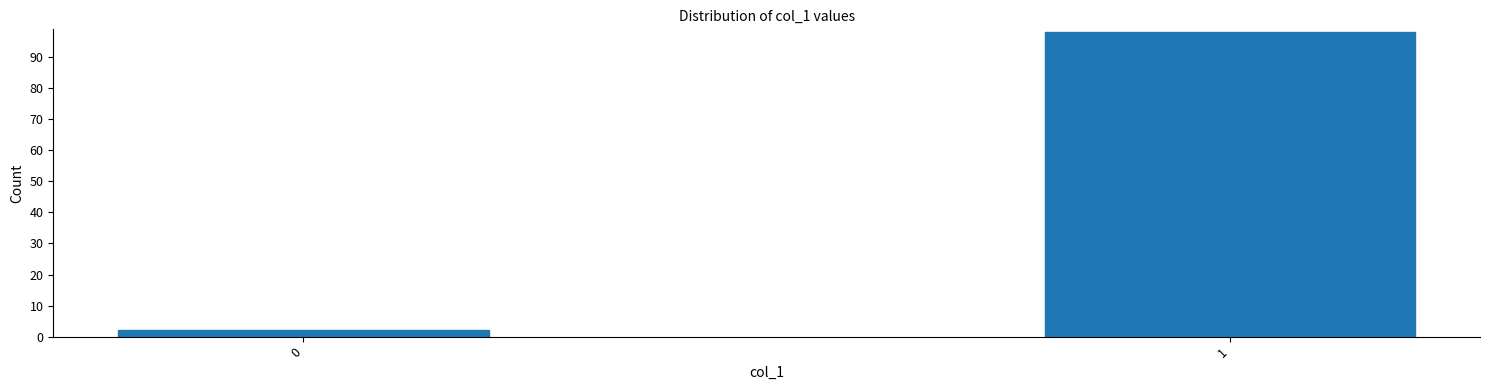

Reading left to right, extract all data points from this chart.

2	98